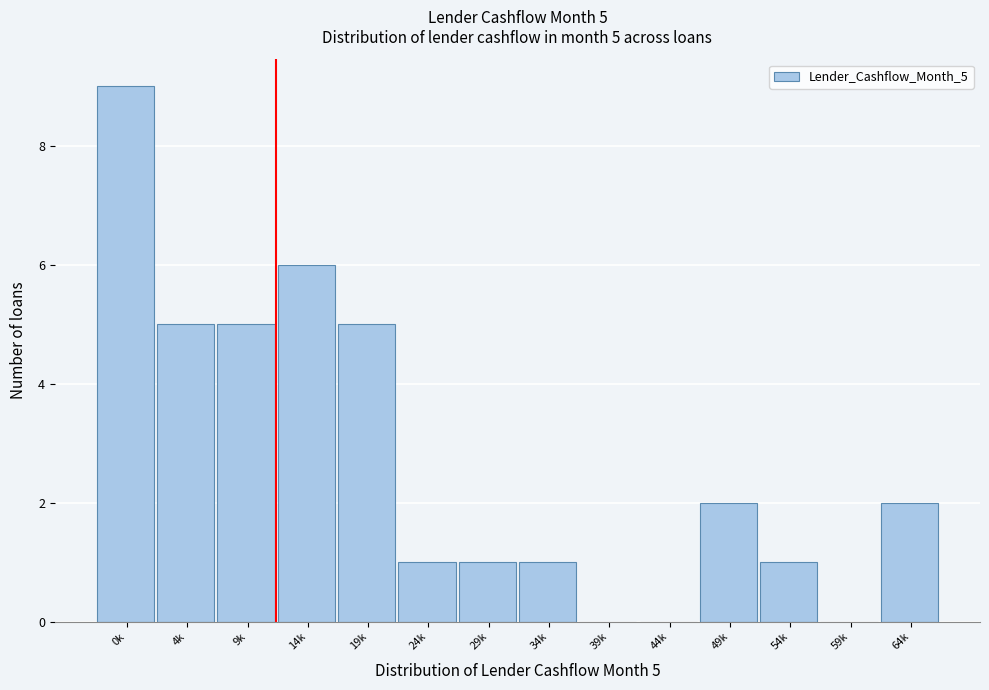

Reading left to right, extract all data points from this chart.

0k=9	4k=5	9k=5	14k=6	19k=5	24k=1	29k=1	34k=1	39k=0	44k=0	49k=2	54k=1	59k=0	64k=2